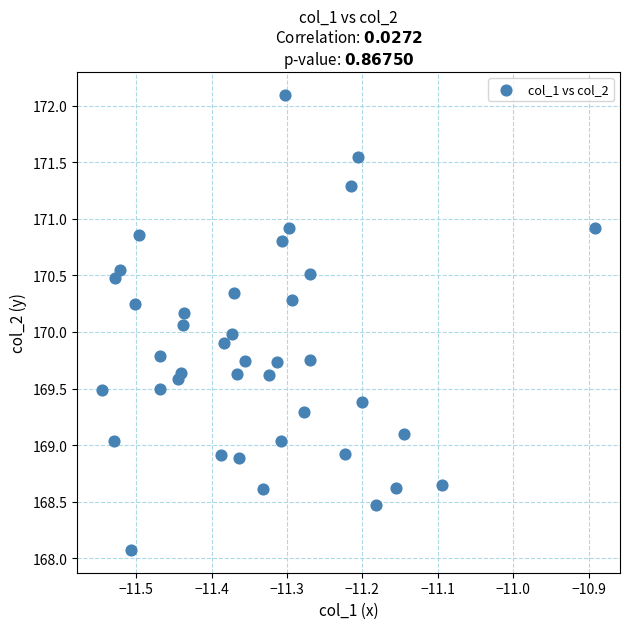

What is the range of Y values (max minus min)?

4.0